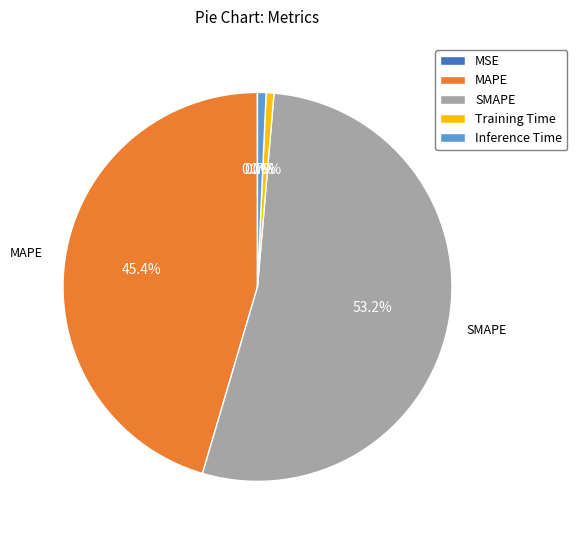

Combined, do SMAPE and MAPE account for over 50%?

Yes